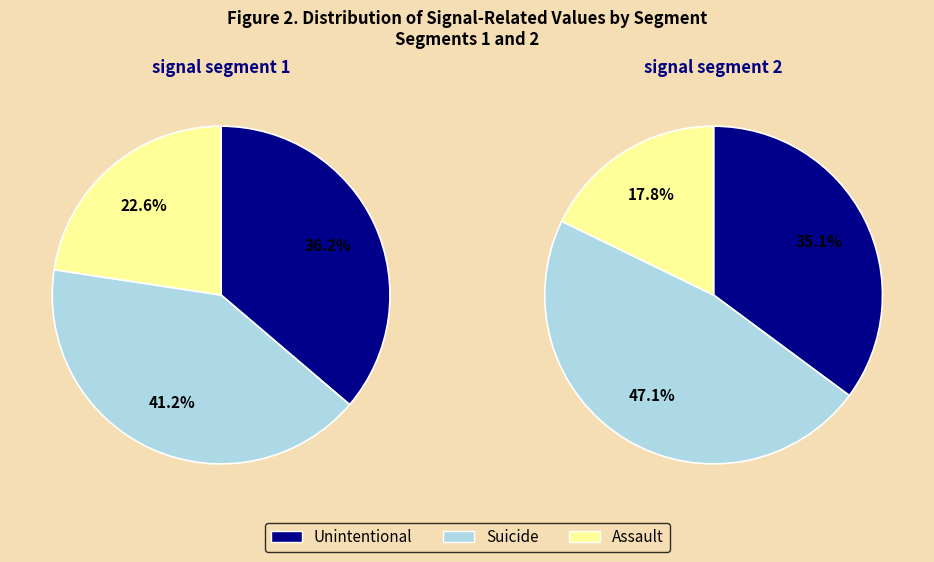

What is the total percentage of signal segment 2 and signal segment 1?

100.0%